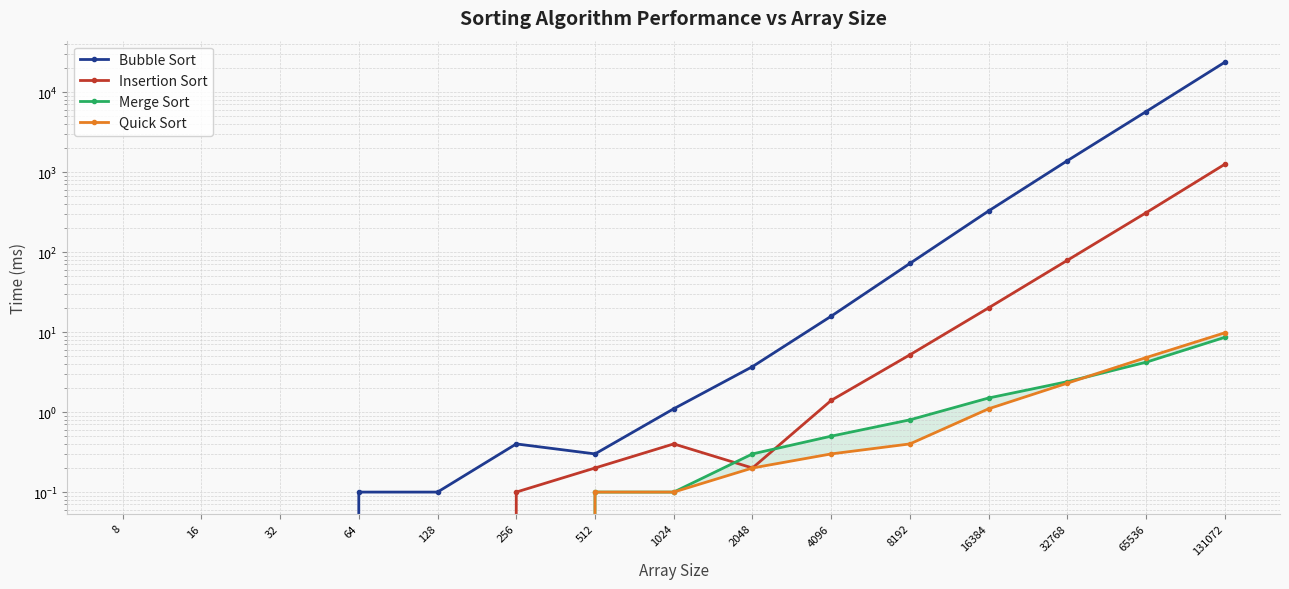

What is the sum of all Bubble Sort values?

31165.7